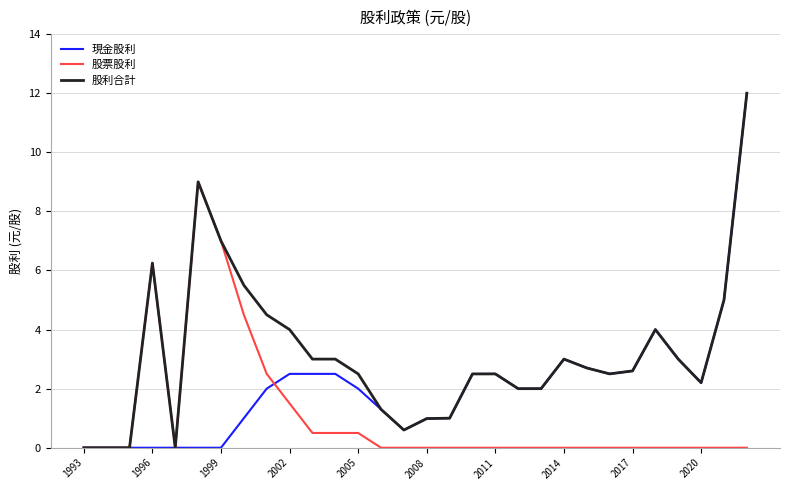

Rank the series by their average value, from lowest to highest.

股票股利, 現金股利, 股利合計